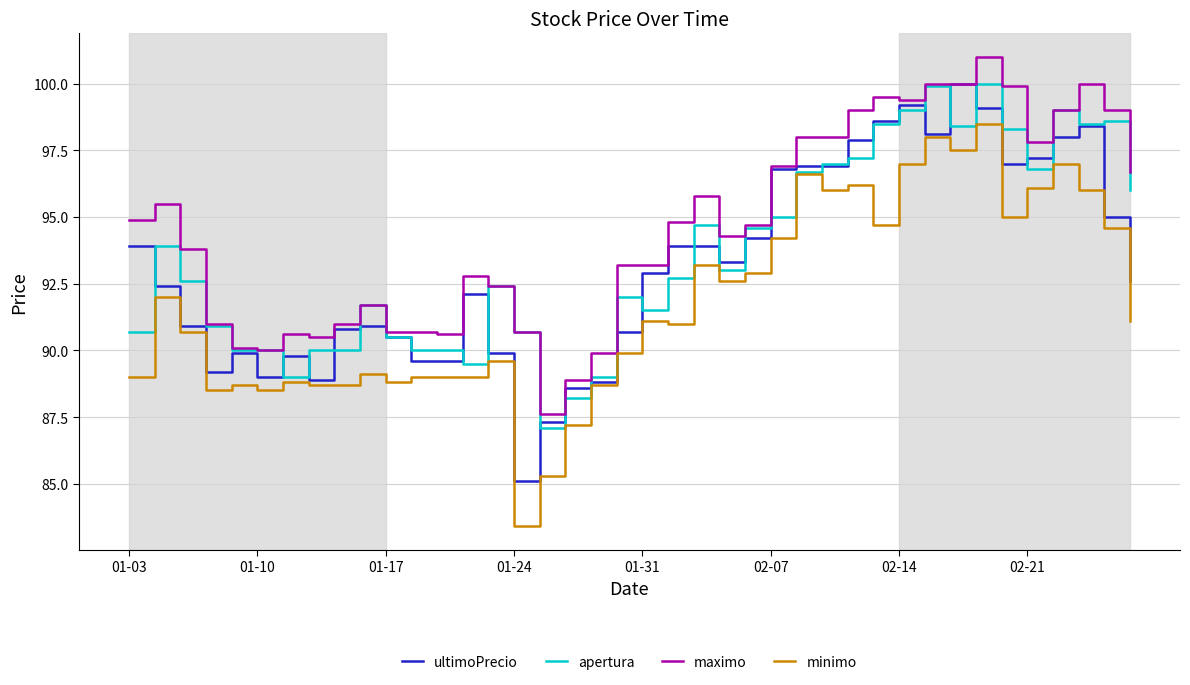

True or false: minimo and maximo intersect in this chart.

False